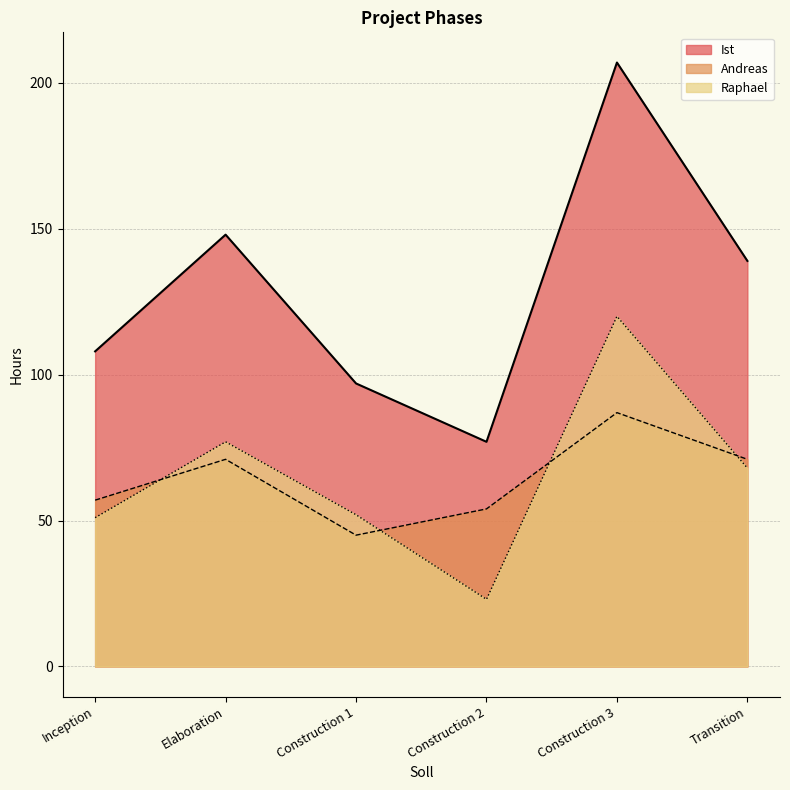

What is the spread (max minus min) of values at Construction 1?

52